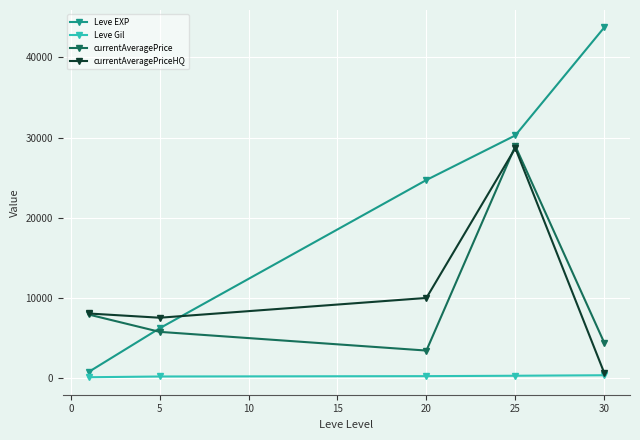

Which series has the widest spread of values?

Leve EXP